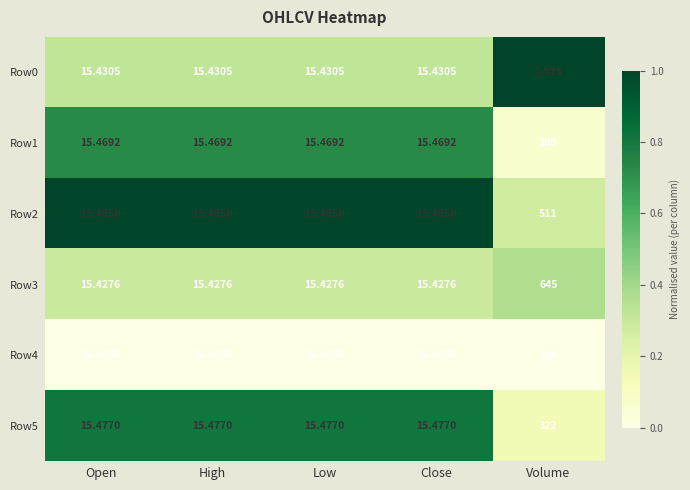

Which category has the highest value in the Row2 series?

Volume